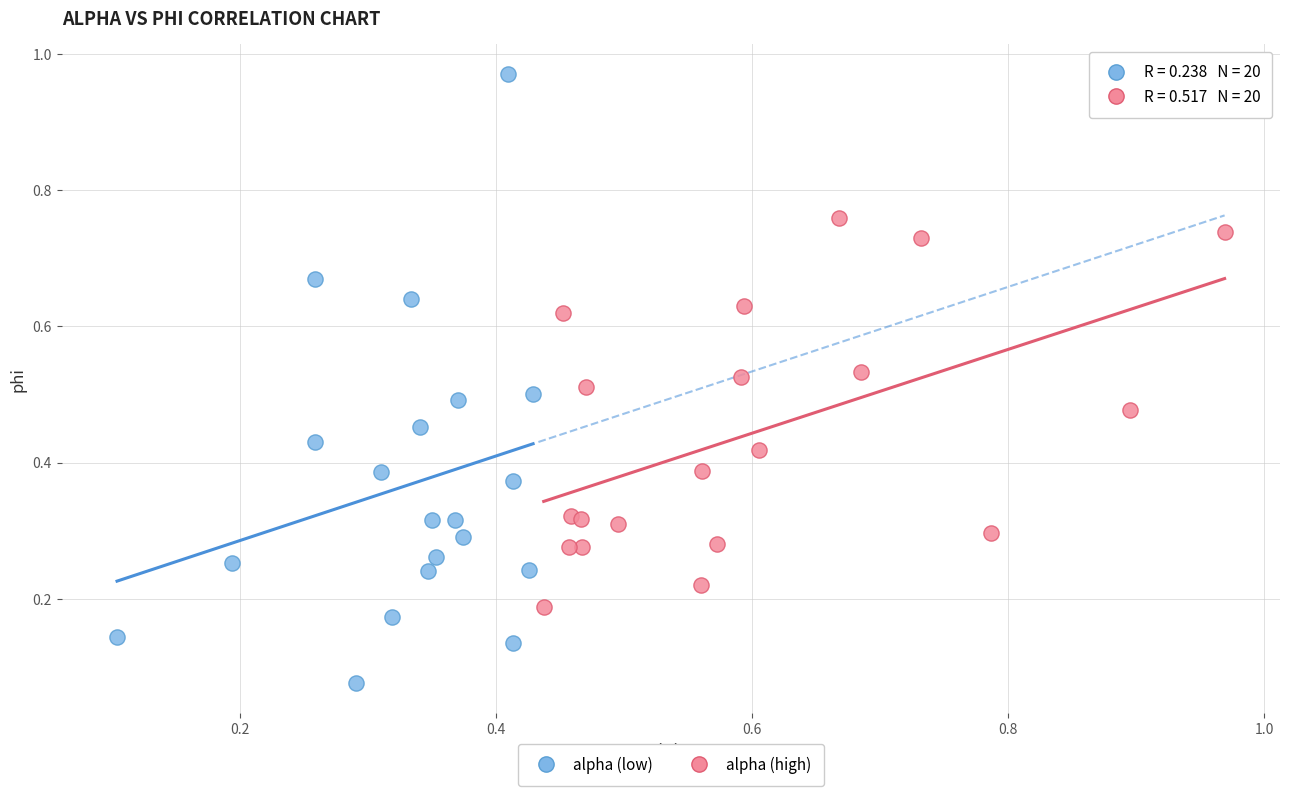

Which series reaches the maximum Y coordinate?

alpha (low)